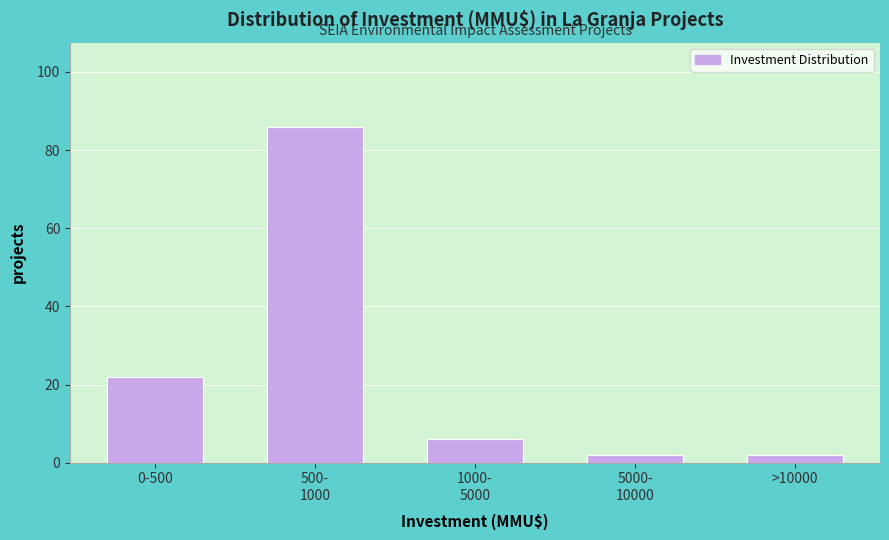

Reading right to left, extract all data points from this chart.

2	2	6	86	22